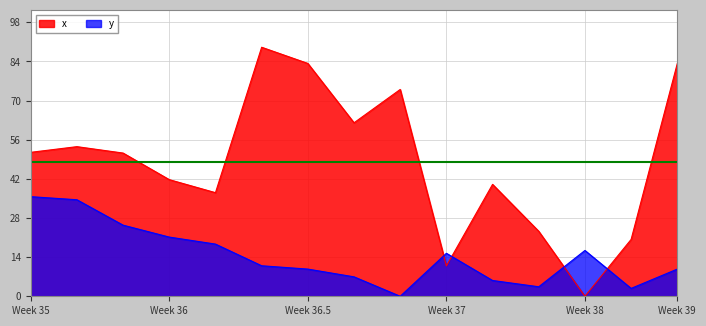

What is the spread (max minus min) of values at 13?

17.7